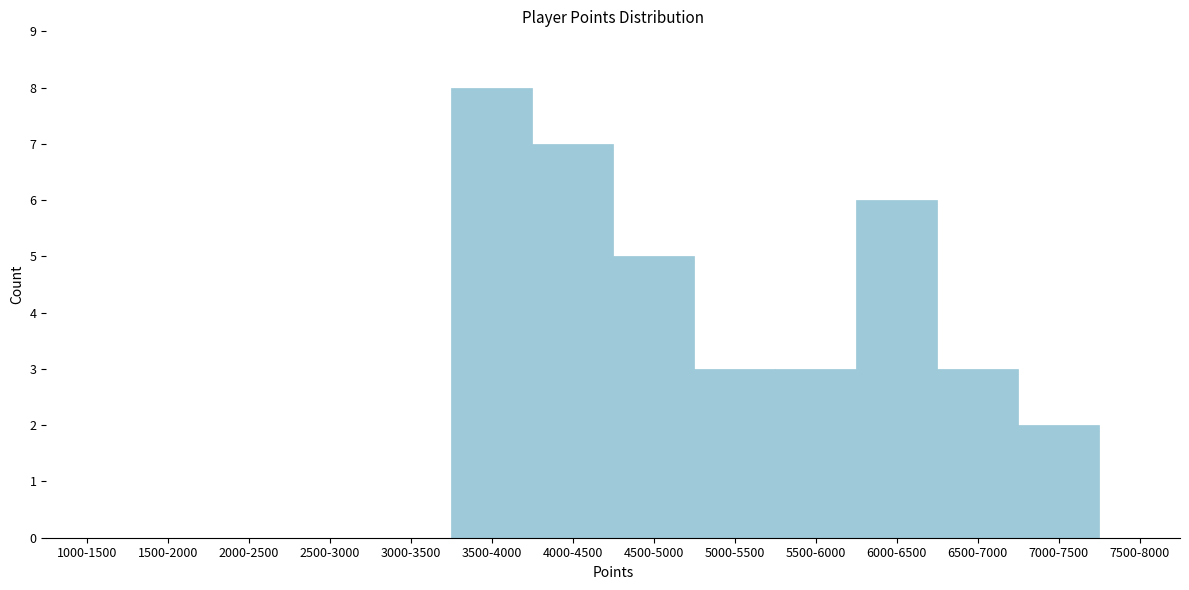

Reading left to right, extract all data points from this chart.

1000-1500=0	1500-2000=0	2000-2500=0	2500-3000=0	3000-3500=0	3500-4000=8	4000-4500=7	4500-5000=5	5000-5500=3	5500-6000=3	6000-6500=6	6500-7000=3	7000-7500=2	7500-8000=0